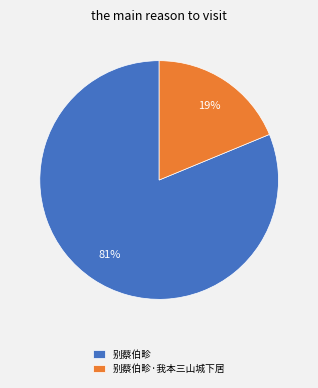

Rank the categories by value from highest to lowest.

别蔡伯畛, 别蔡伯畛·我本三山城下居